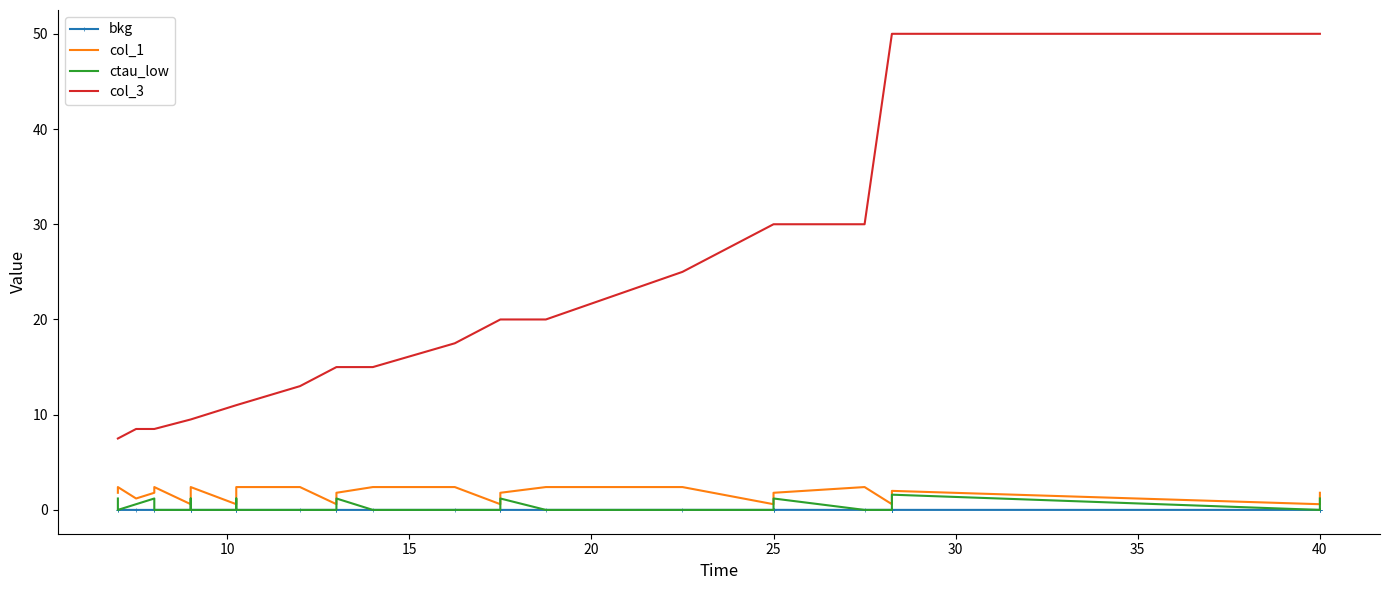

How many values in the col_1 series exceed 1?

30